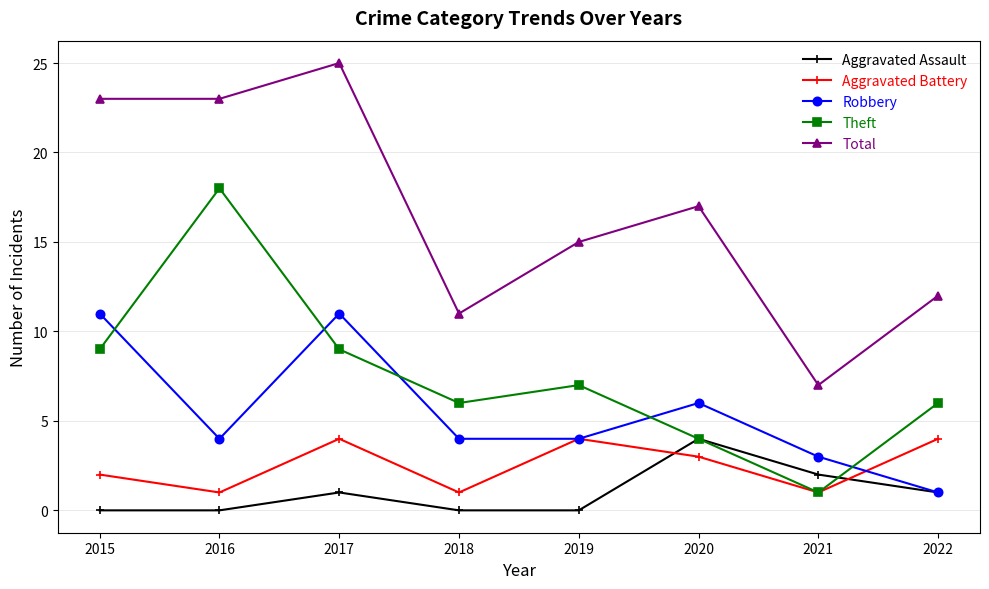

The value of Robbery at 2021 is 1. True or false?

False